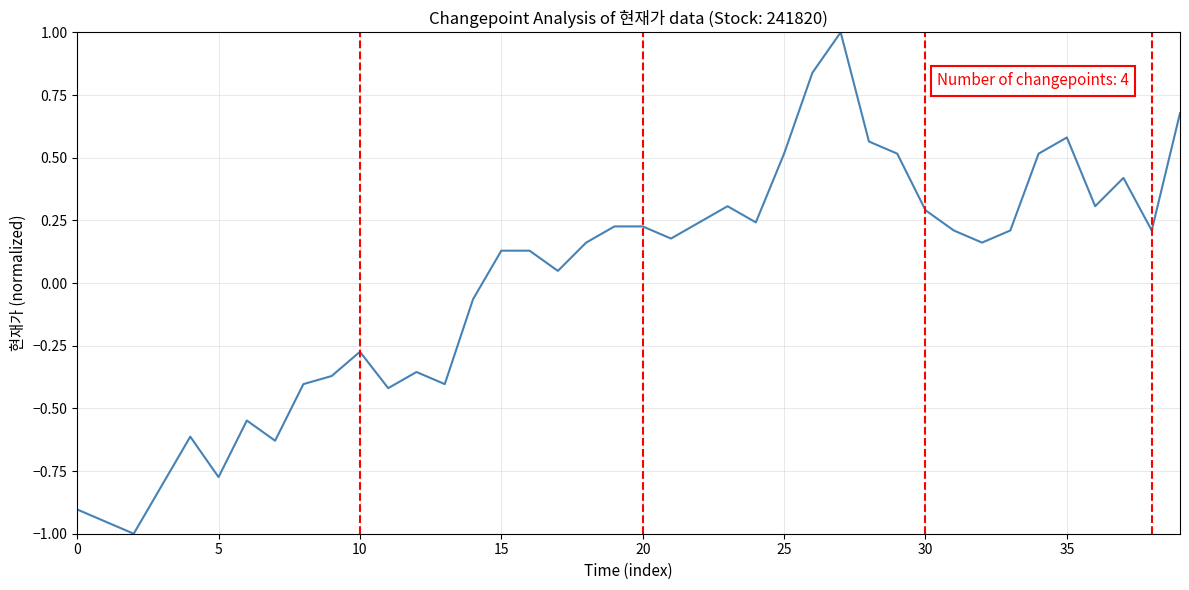

What is the difference between the maximum and second lowest values?

2.0